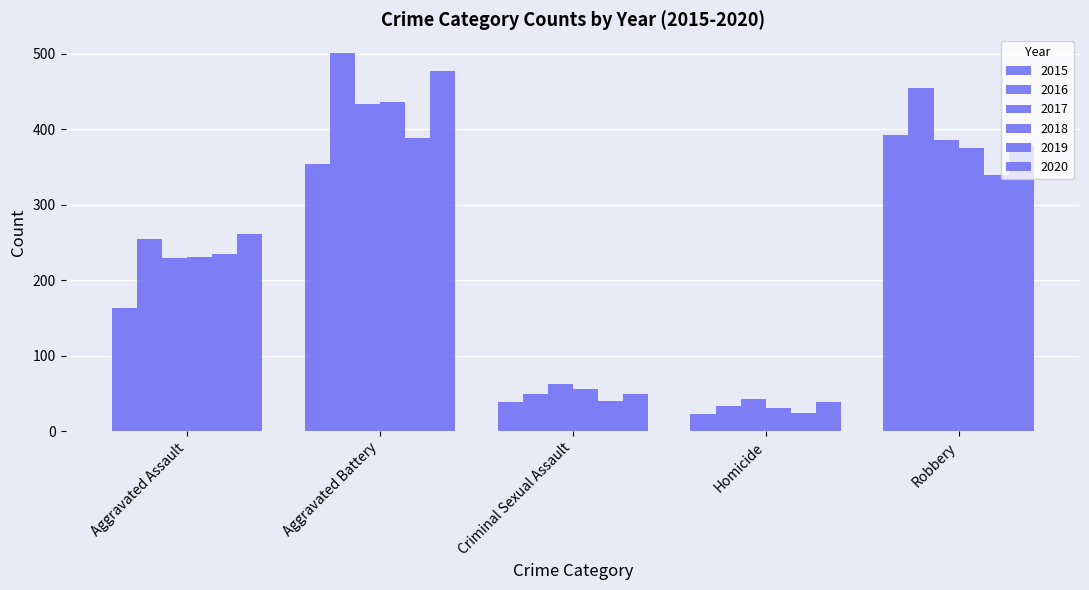

Are the bars grouped side by side (vs. stacked)?

Yes